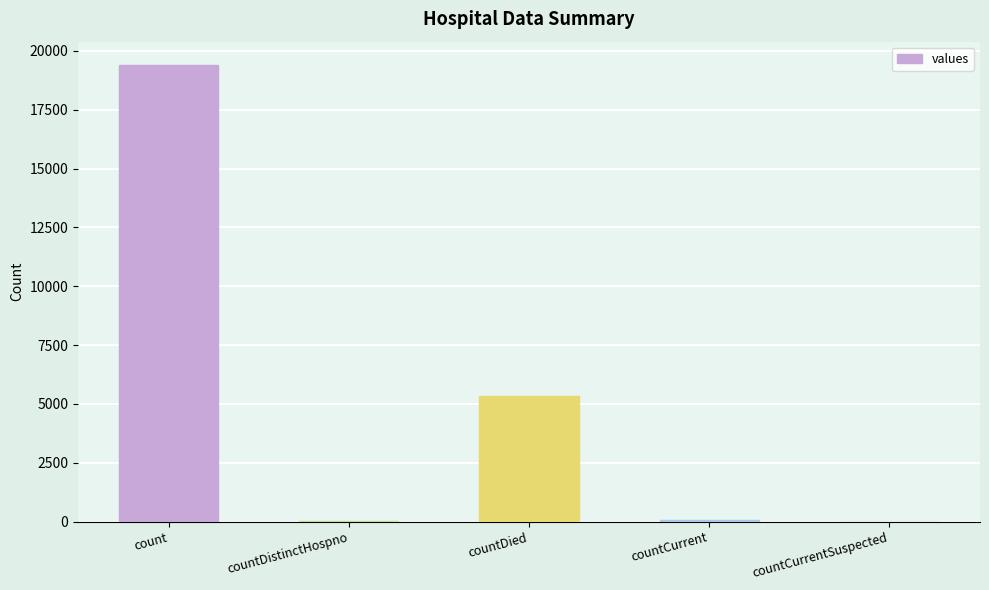

How many distinct data groups are displayed?

1